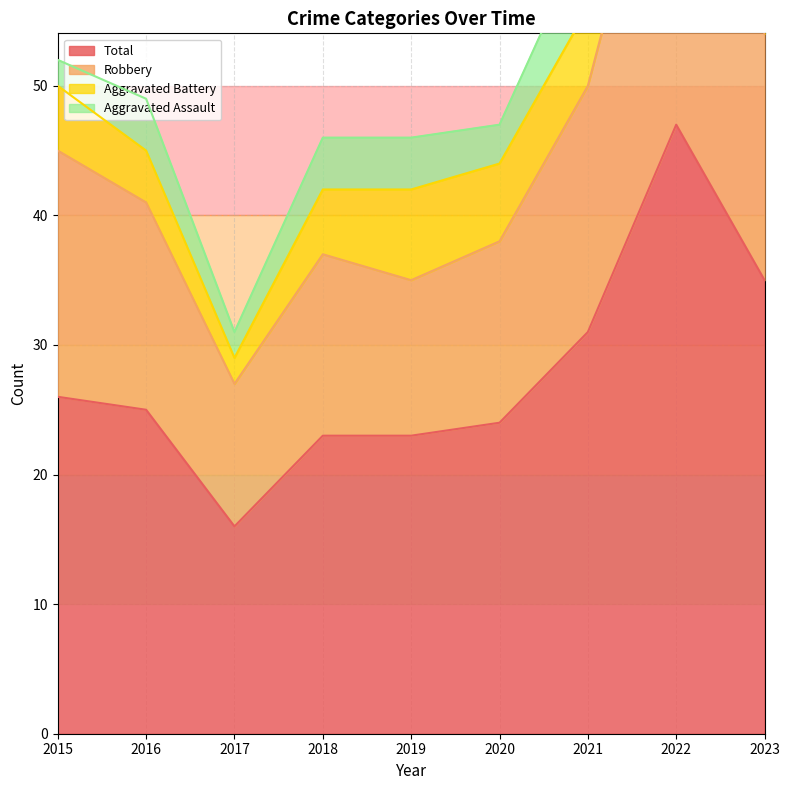

True or false: Robbery and Total cross at least once.

False